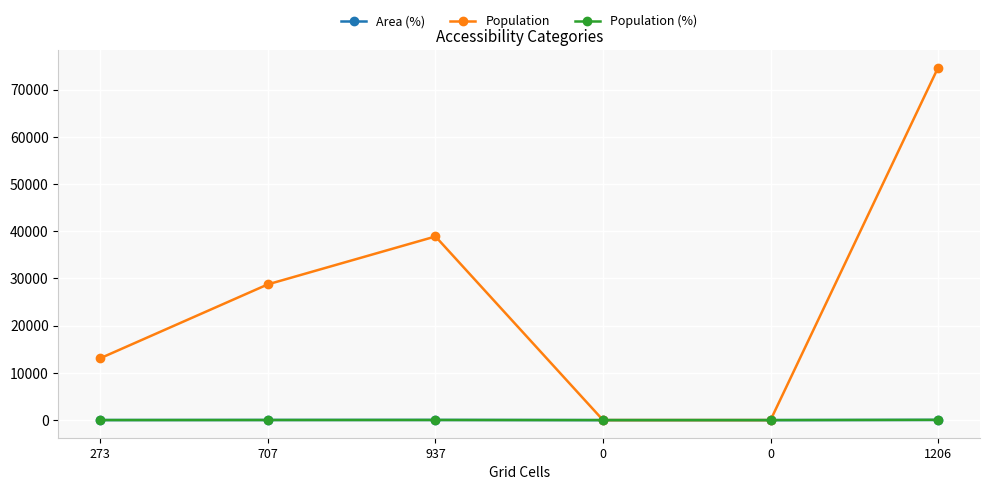

Where is the first local maximum for Population?

937